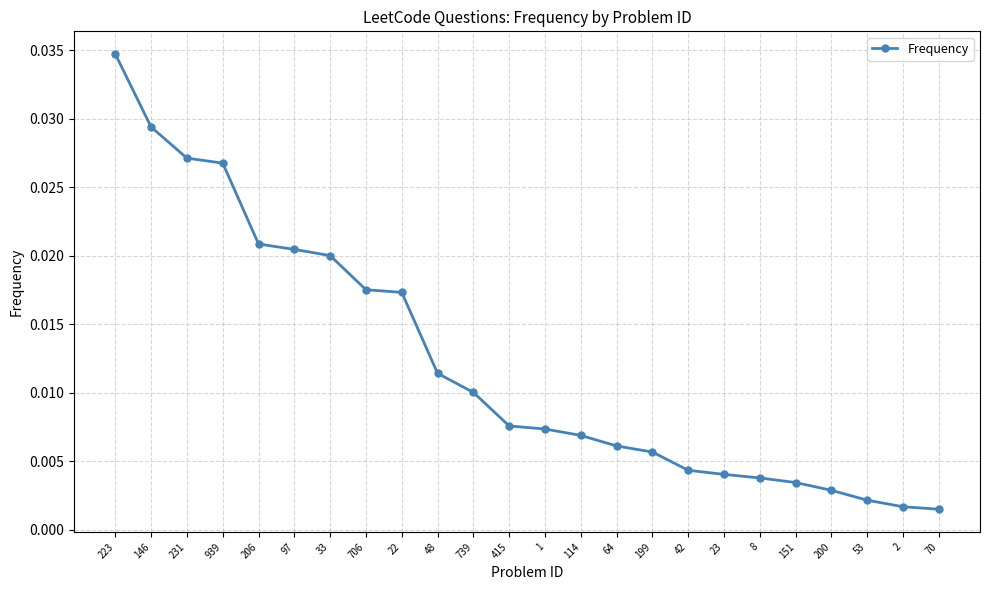

What is the label of the 5th point from the left?

206